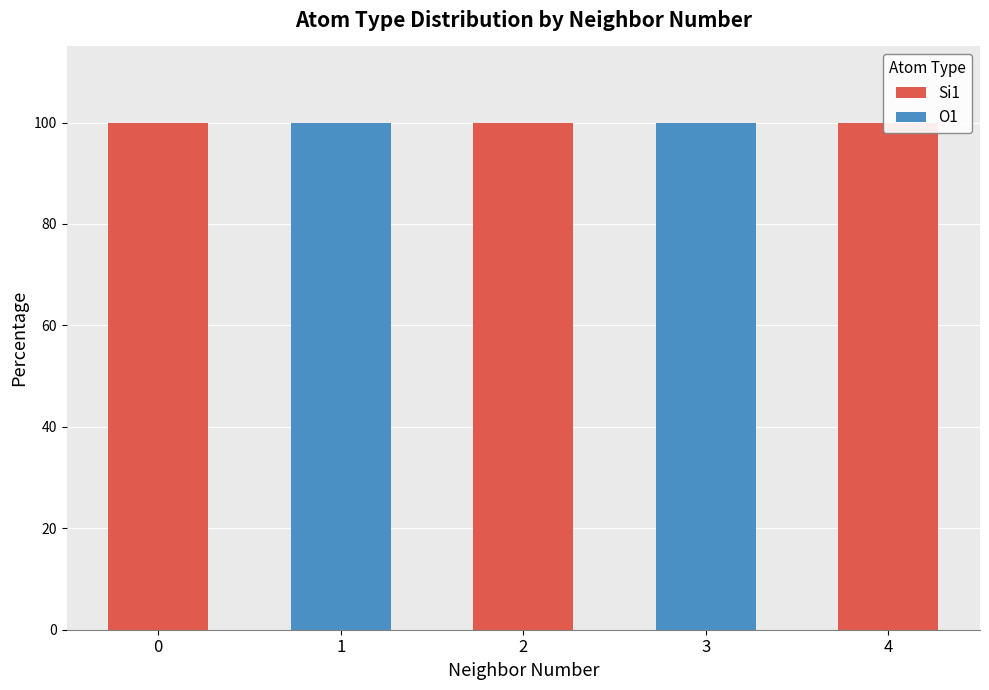

What are all the series names shown in the legend?

Si1, O1